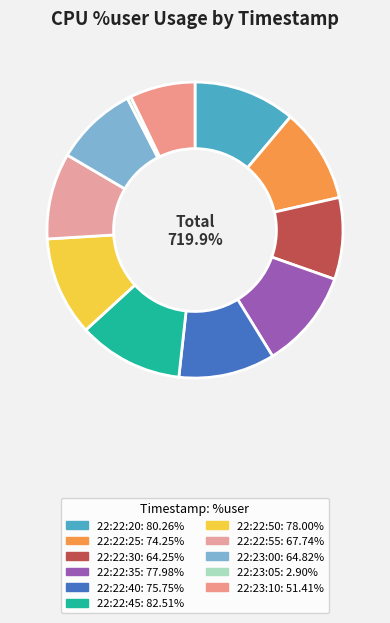

Which category has the smallest portion of the pie?

22:23:05